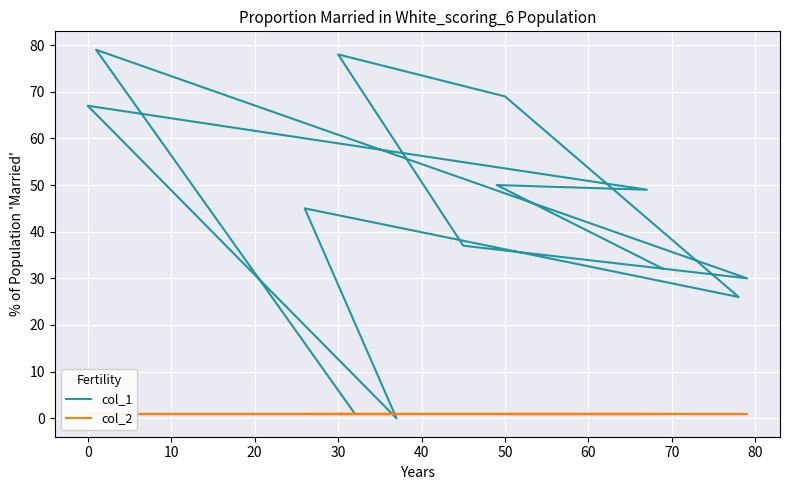

In col_1, how many points are lower than both neighbors (excluding endpoints)?

4